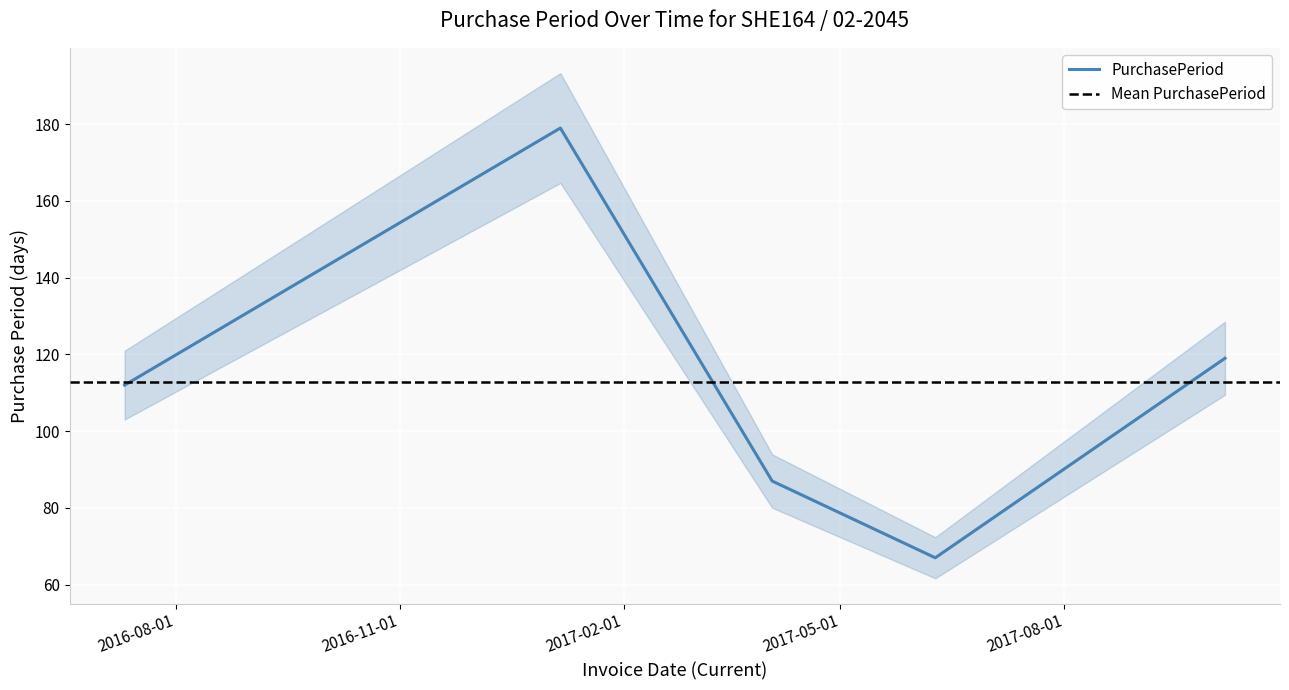

Reading right to left, transcribe all the data shown in this chart.

119	67	87	179	112